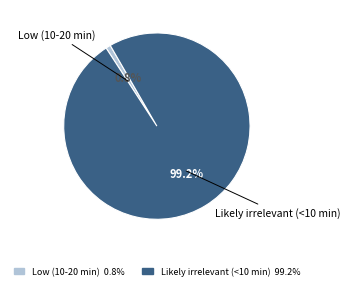

Is the sum of Low (10-20 min) and Likely irrelevant (<10 min) greater than half?

Yes